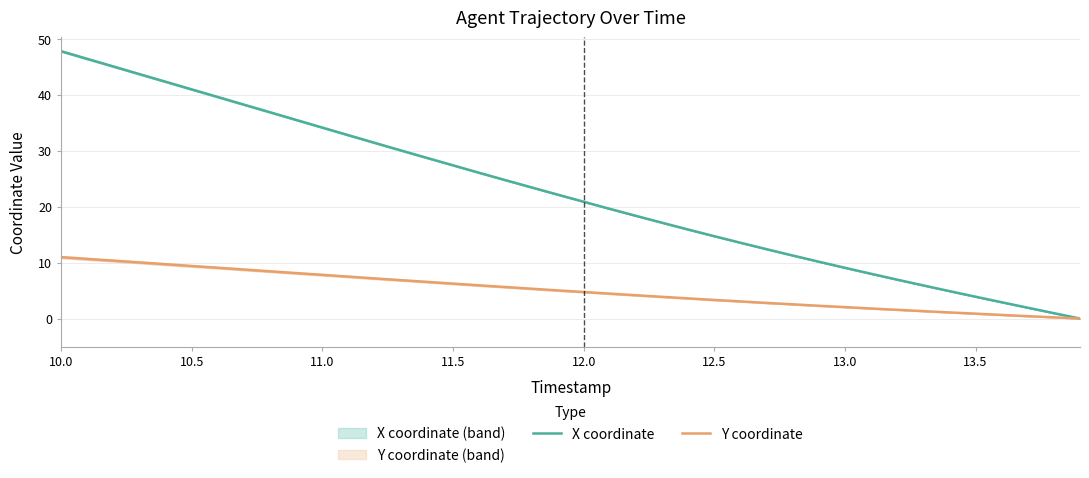

Is this an area chart (filled region under the line)?

No